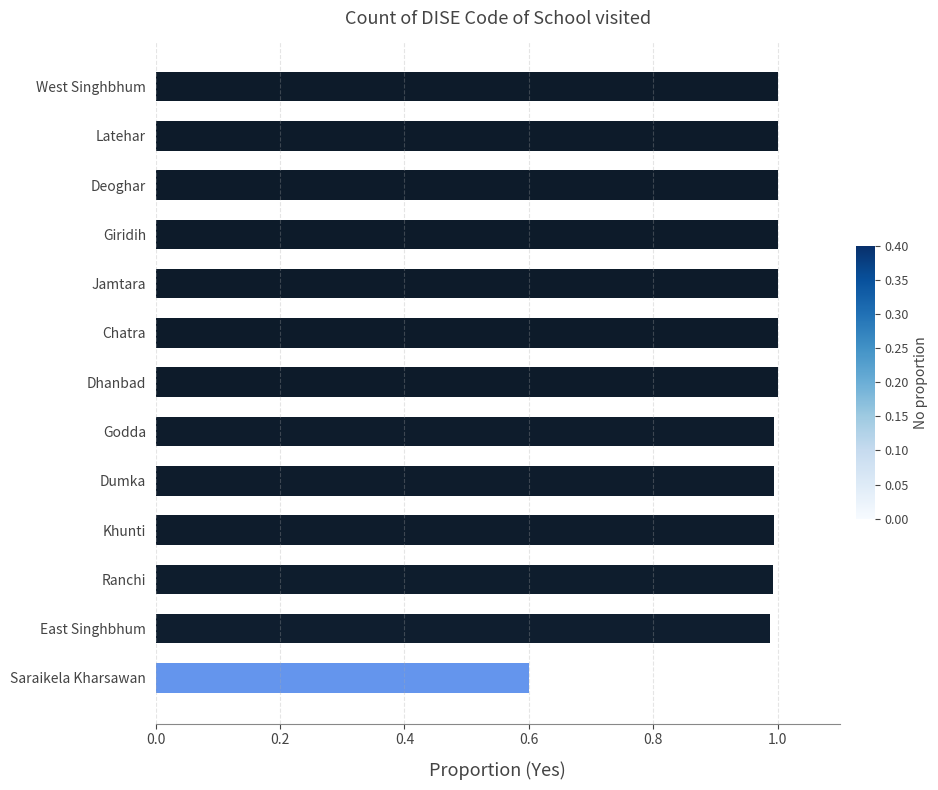

Where is the data nearest to the value 0?

Saraikela Kharsawan